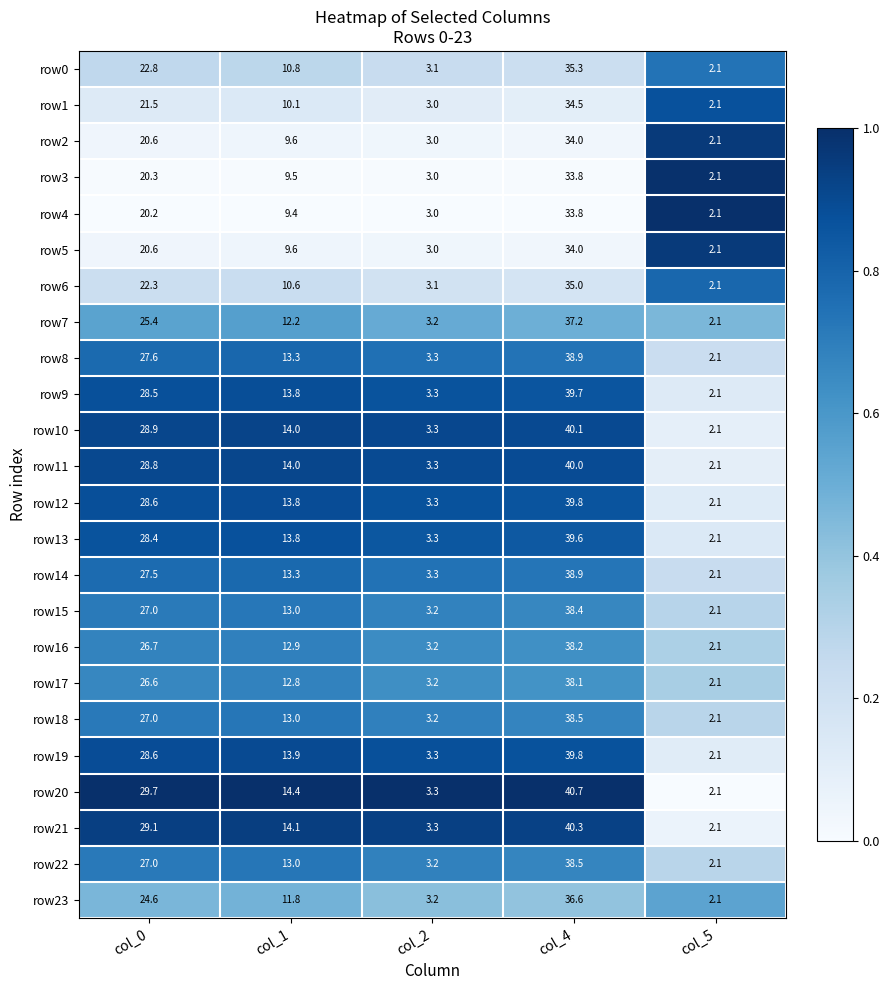

List the labels in order of row21 value, smallest first.

col_5, col_2, col_1, col_0, col_4